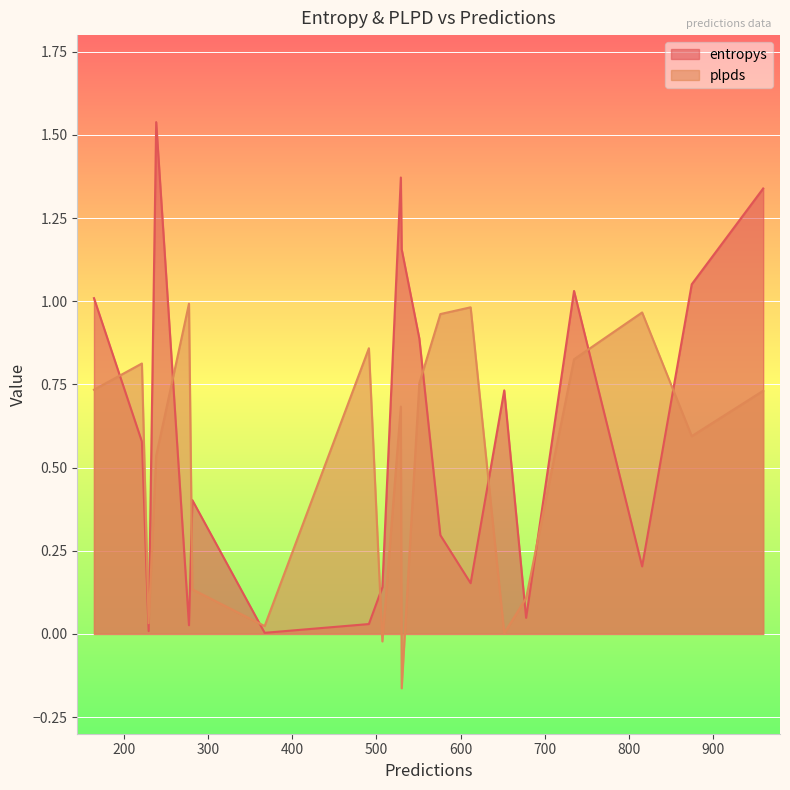

True or false: entropys has a value of 1.0 at 221.

False